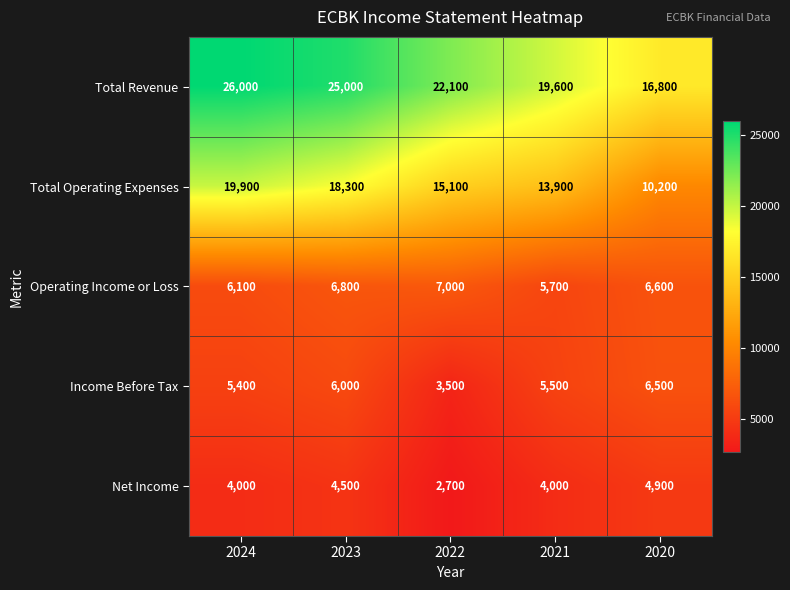

Which series has the widest spread of values?

Total Operating Expenses